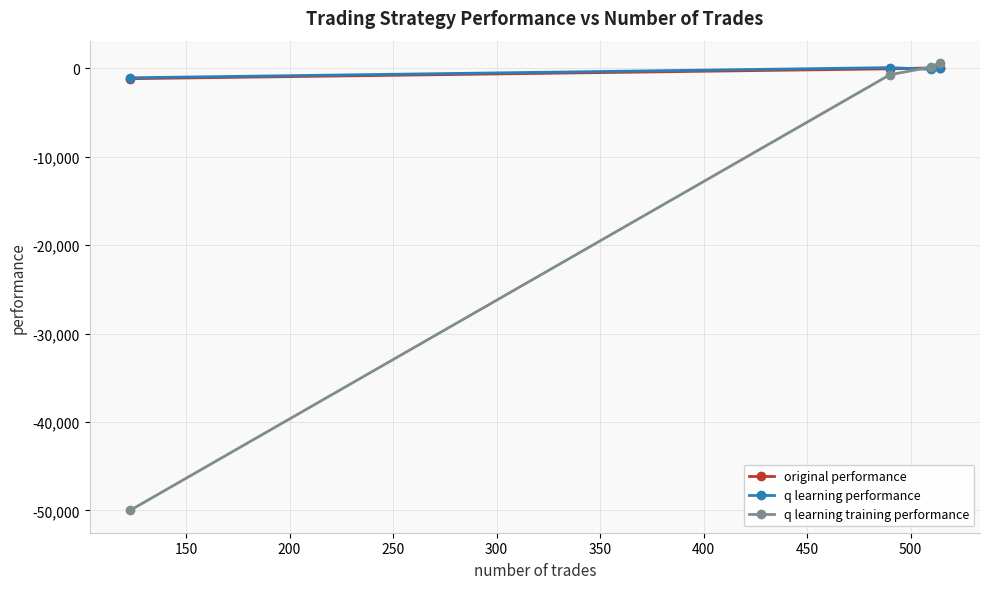

What is the value of the q learning training performance point at the 2nd from the left?

-721.6